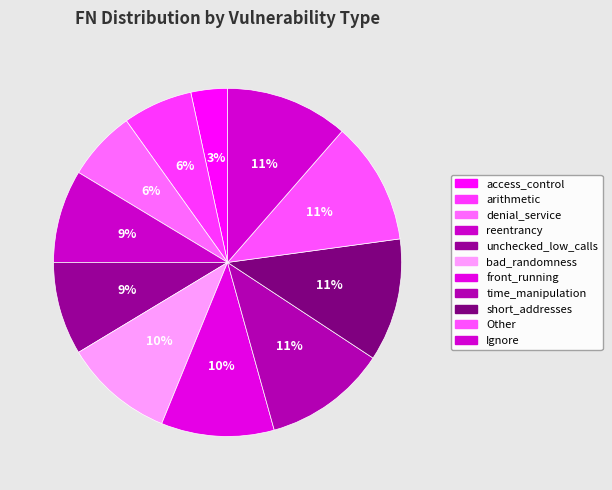

The reentrancy slice represents 9% of the pie. True or false?

True